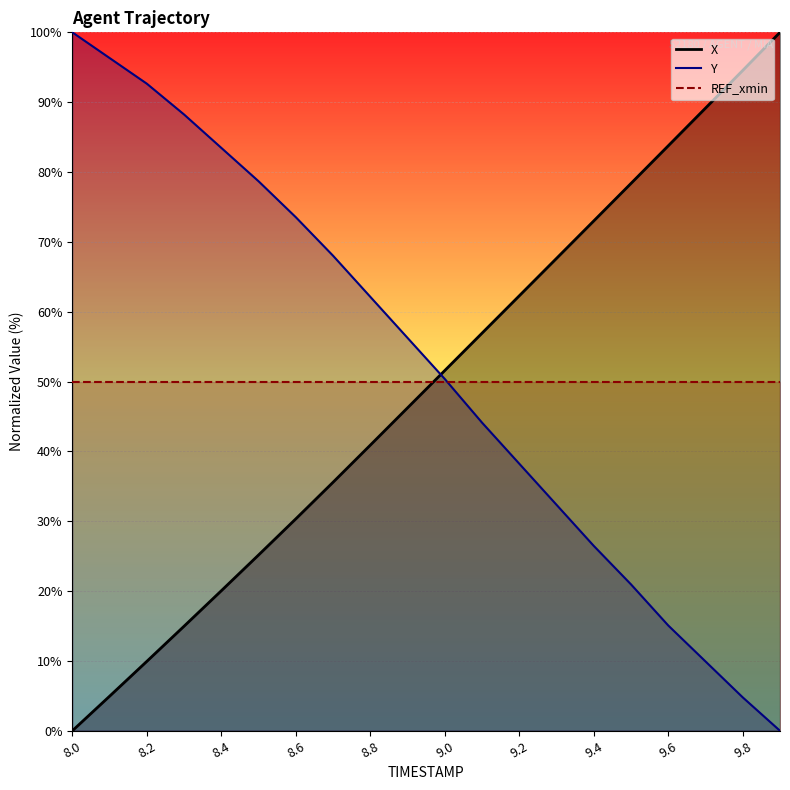

Is this an area chart (filled region under the line)?

No